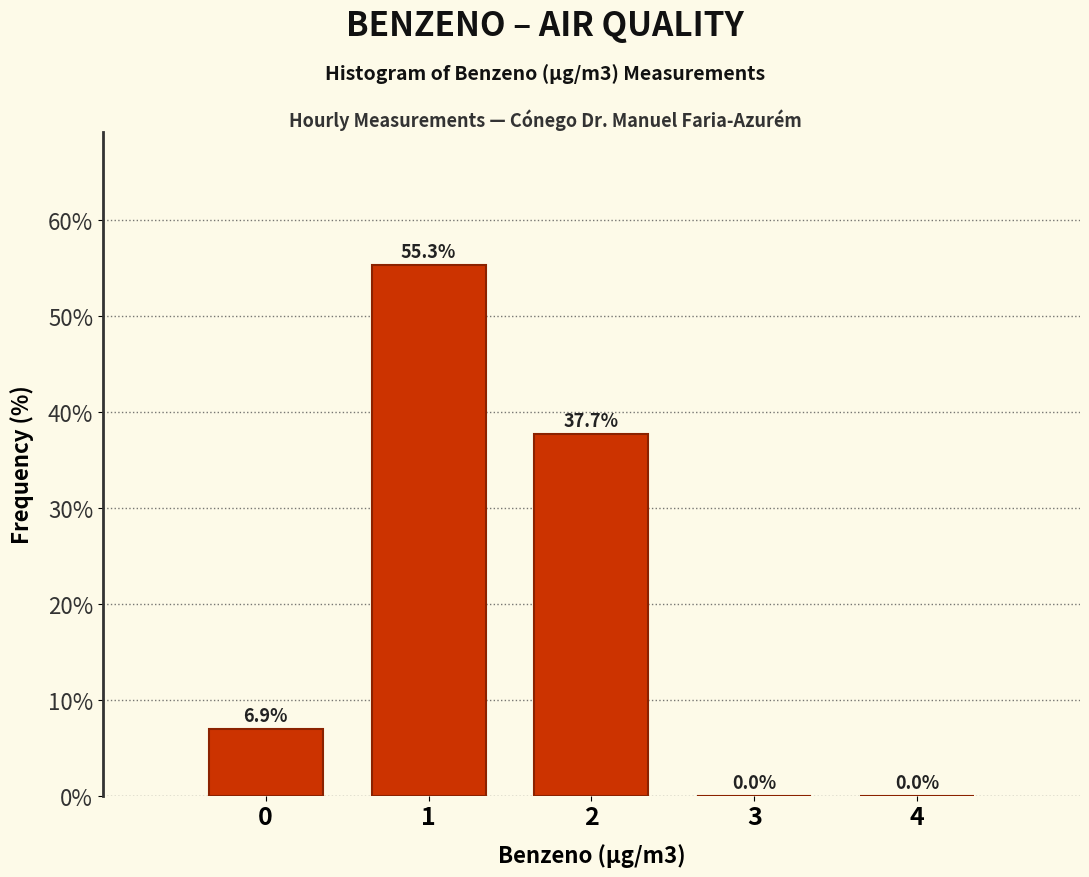

Reading left to right, list all the values displayed in this chart.

0=6.9	1=55.3	2=37.7	3=0.0	4=0.0